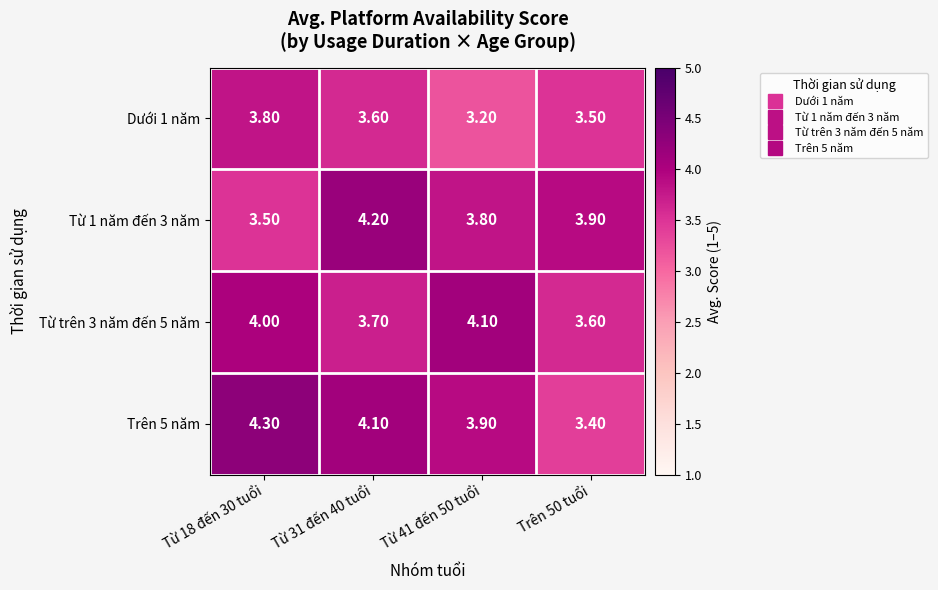

At Trên 50 tuổi, list the series in order from largest to smallest.

Từ 1 năm đến 3 năm, Từ trên 3 năm đến 5 năm, Dưới 1 năm, Trên 5 năm